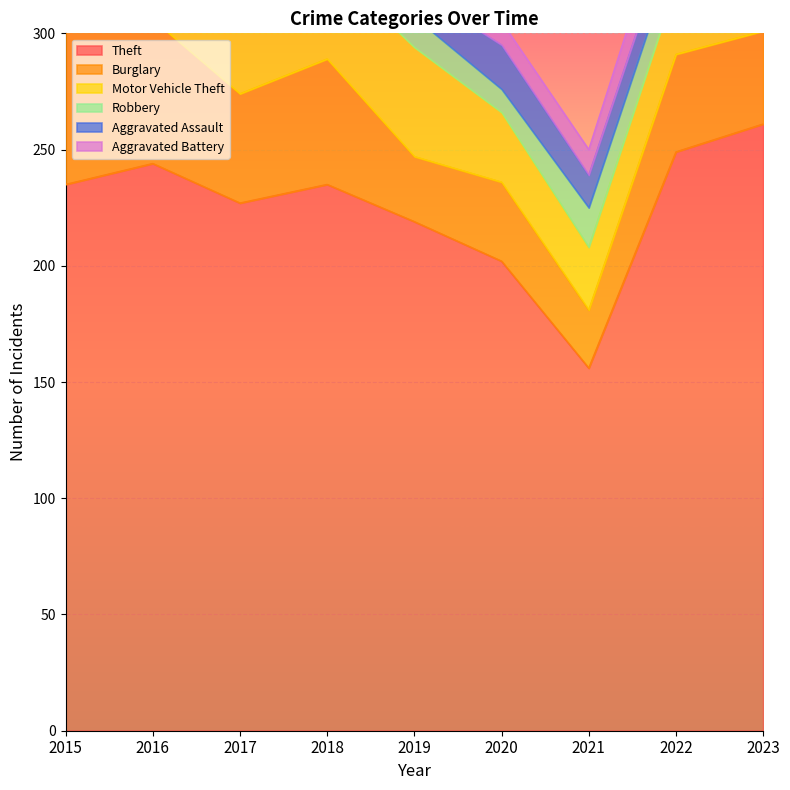

What is the total value across all series at 2019?

330